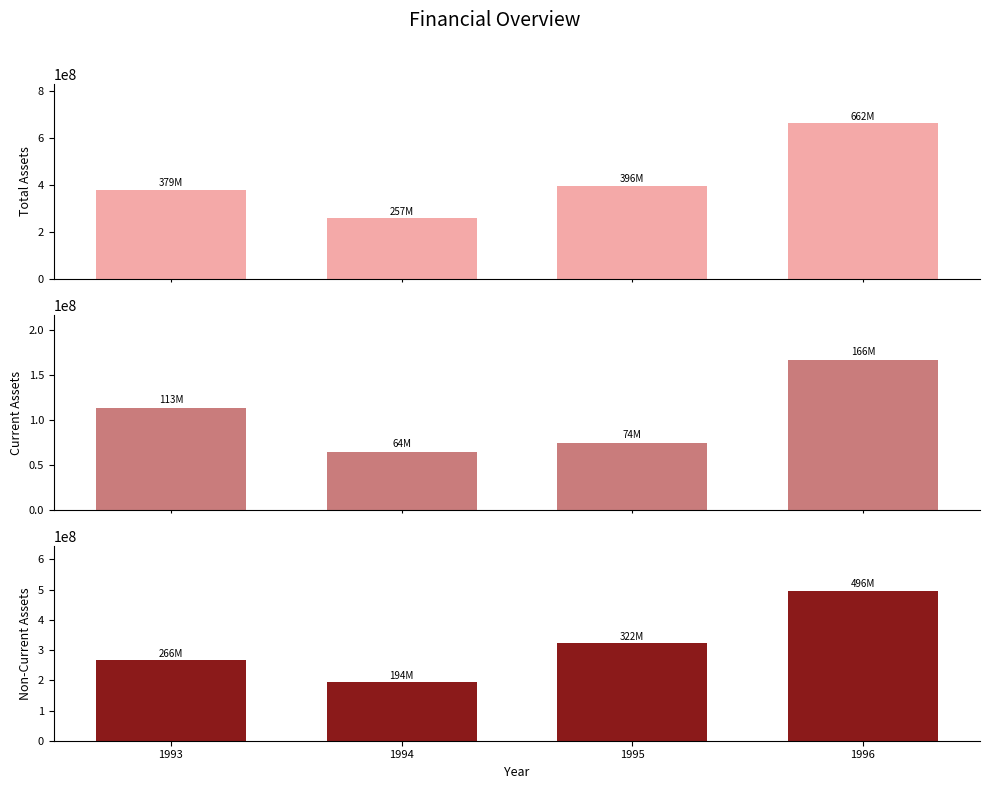

How many bars are there in each group?

3